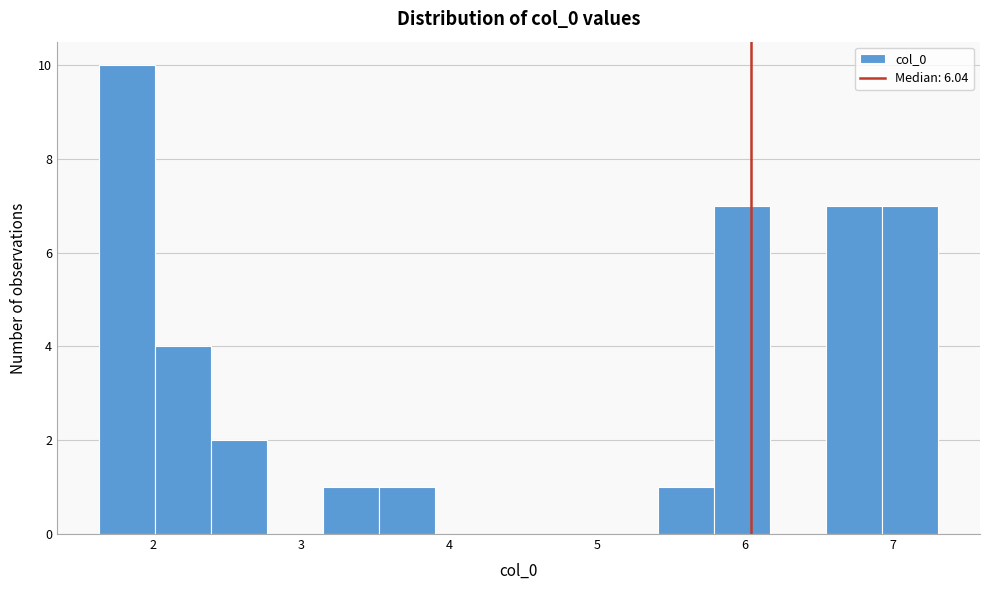

Read against the x-axis, roughly where is the centre of the tallest bar?

1.8